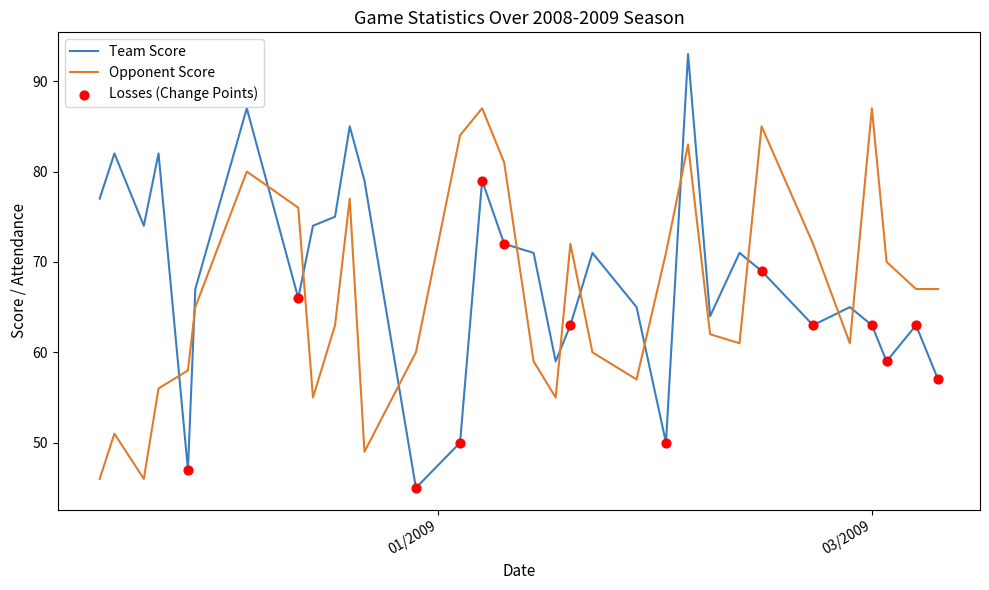

Which series has the largest total across all categories?

Team Score